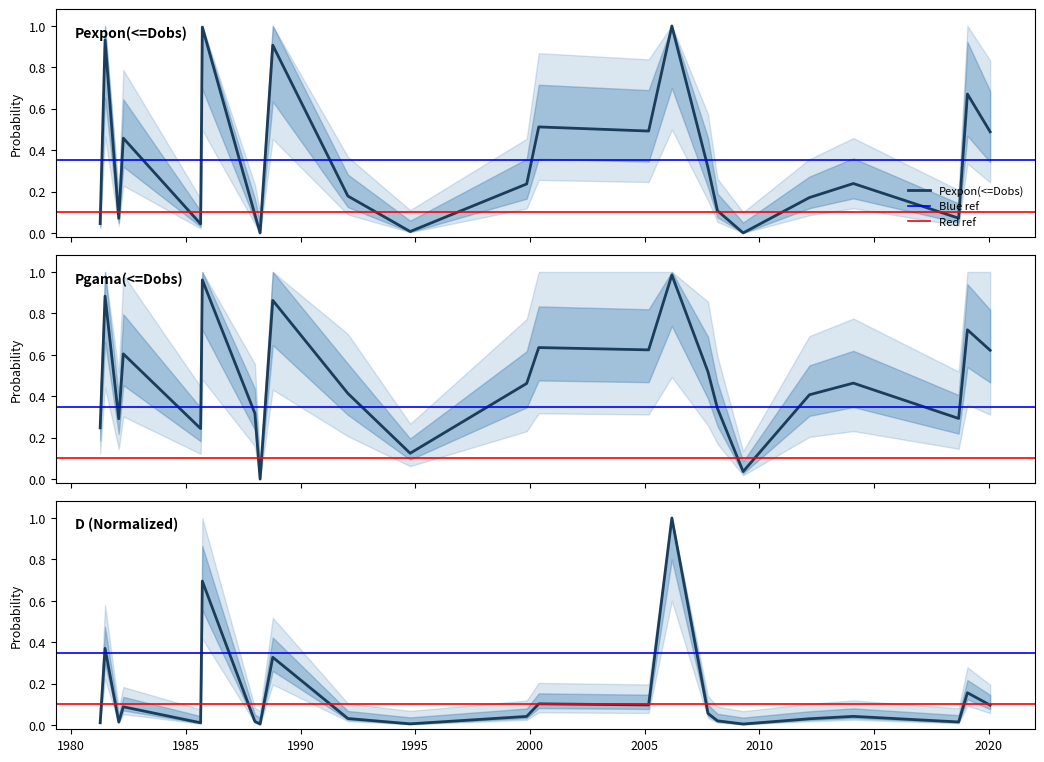

How many interior local valleys does the Pgama(<=Dobs) series have?

7